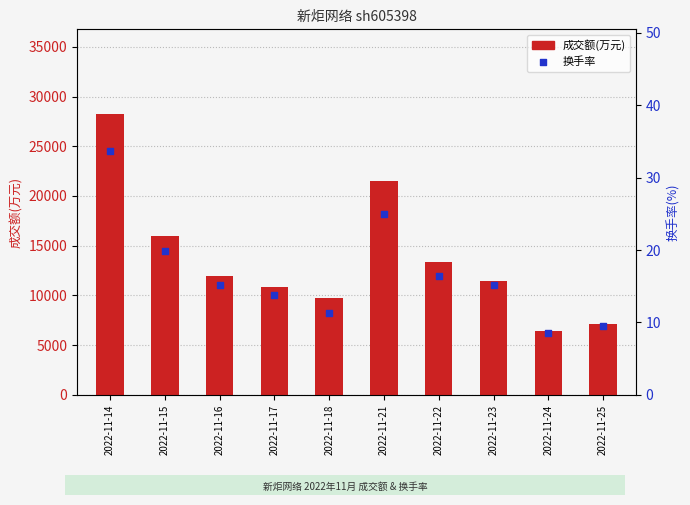

Is the value of 换手率 at 2022-11-17 greater than the value of 成交额(万元) at 2022-11-18?

No